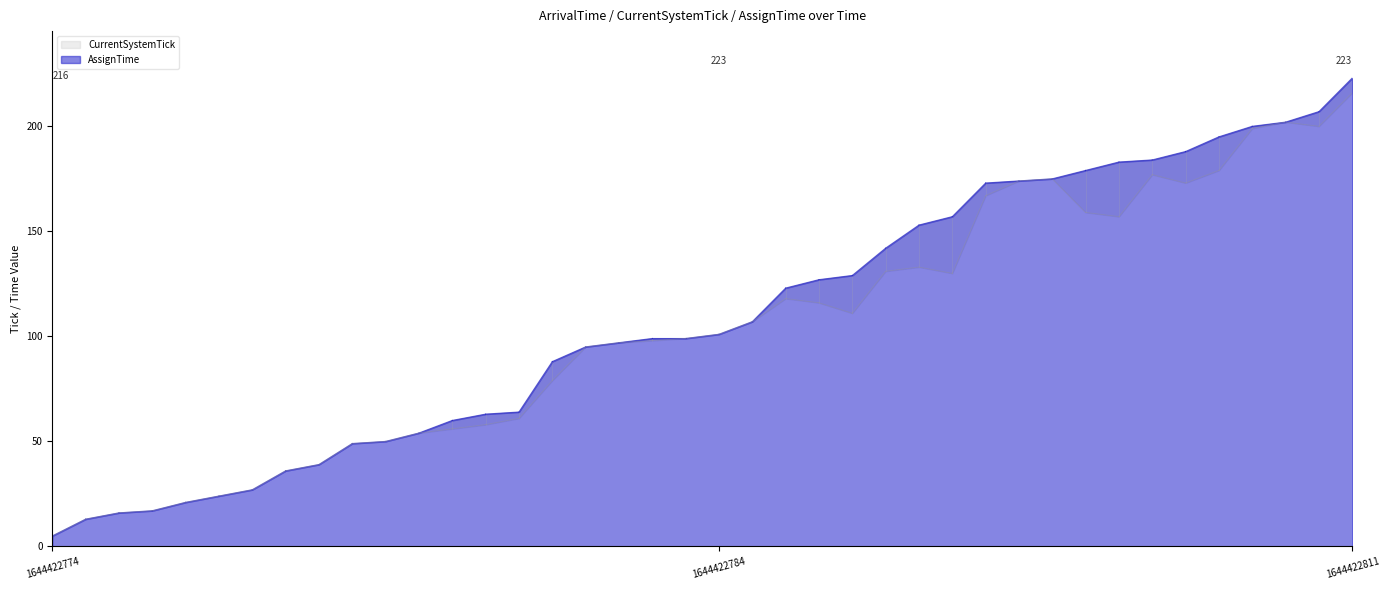

True or false: CurrentSystemTick and AssignTime intersect in this chart.

False